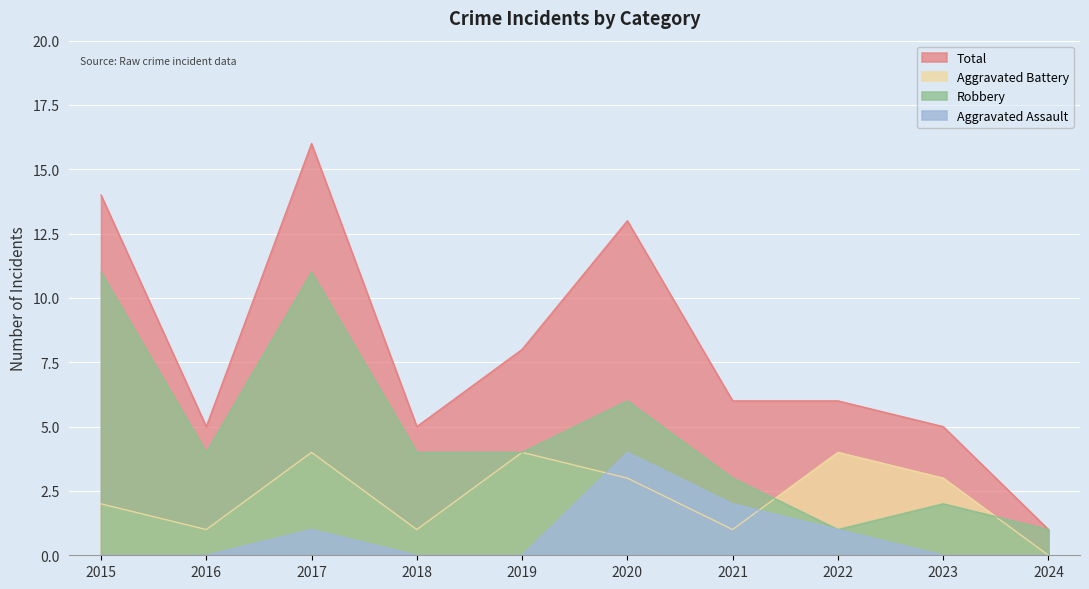

The value of Robbery at 2021 is 5. True or false?

False